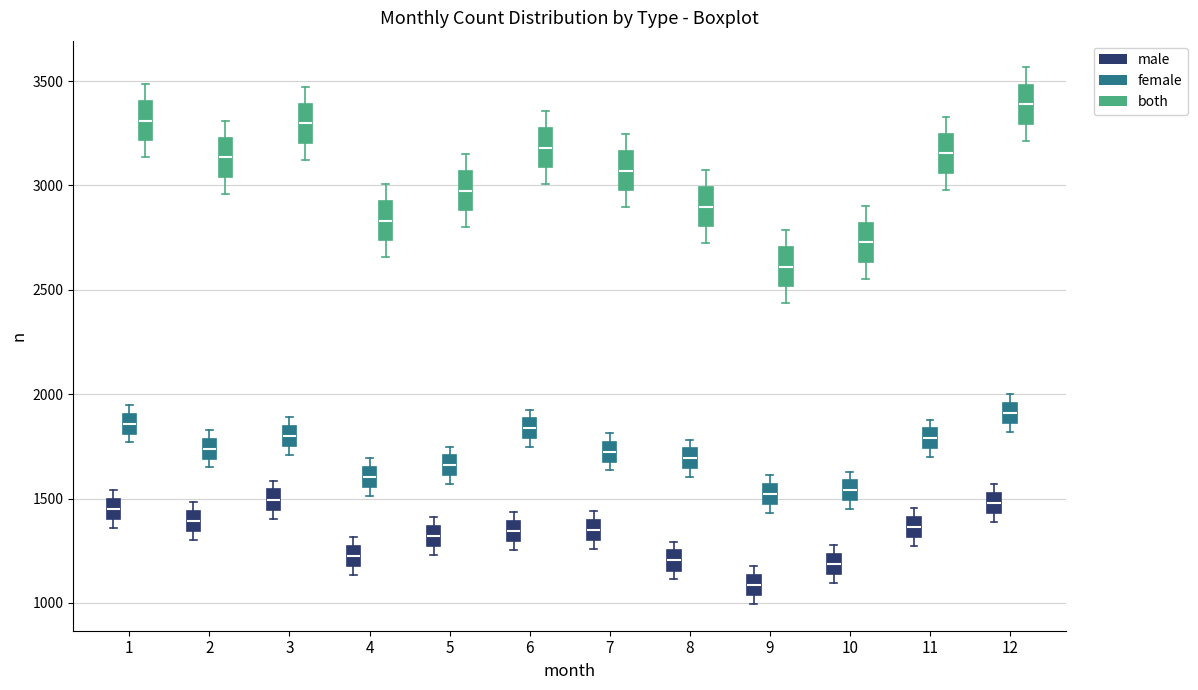

Reading left to right, read every box against the y-axis: the position of its median line, the range the box covers, and the ends of its whiskers. The values are not printed on the chart, so give them approximately, as read against the axis.

1 (male): median 1450, box 1400 to 1500, whiskers 1350 to 1550
1 (female): median 1850, box 1800 to 1900, whiskers 1750 to 1950
1 (both): median 3300, box 3200 to 3400, whiskers 3150 to 3500
2 (male): median 1400, box 1350 to 1450, whiskers 1300 to 1500
2 (female): median 1750, box 1700 to 1800, whiskers 1650 to 1850
2 (both): median 3150, box 3050 to 3250, whiskers 2950 to 3300
3 (male): median 1500, box 1450 to 1550, whiskers 1400 to 1600
3 (female): median 1800, box 1750 to 1850, whiskers 1700 to 1900
3 (both): median 3300, box 3200 to 3400, whiskers 3100 to 3450
4 (male): median 1250 (inside the box), box 1200 to 1250, whiskers 1150 to 1300
4 (female): median 1600, box 1550 to 1650, whiskers 1500 to 1700
4 (both): median 2850, box 2750 to 2900, whiskers 2650 to 3000
5 (male): median 1300, box 1250 to 1350, whiskers 1250 (just below the box's lower edge) to 1400
5 (female): median 1650, box 1600 to 1700, whiskers 1550 to 1750
5 (both): median 3000, box 2900 to 3050, whiskers 2800 to 3150
6 (male): median 1350, box 1300 to 1400, whiskers 1250 to 1450
6 (female): median 1850, box 1800 to 1900, whiskers 1750 to 1950
6 (both): median 3200, box 3100 to 3250, whiskers 3000 to 3350
7 (male): median 1350, box 1300 to 1400, whiskers 1250 to 1450
7 (female): median 1700 (inside the box), box 1700 to 1750, whiskers 1650 to 1800
7 (both): median 3050, box 3000 to 3150, whiskers 2900 to 3250
8 (male): median 1200, box 1150 to 1250, whiskers 1100 to 1300
8 (female): median 1700, box 1650 to 1750, whiskers 1600 to 1800
8 (both): median 2900, box 2800 to 3000, whiskers 2700 to 3050
9 (male): median 1100, box 1050 to 1150, whiskers 1000 to 1200
9 (female): median 1500, box 1450 to 1550, whiskers 1450 (just below the box's lower edge) to 1600
9 (both): median 2600, box 2500 to 2700, whiskers 2450 to 2800
10 (male): median 1200, box 1150 to 1250, whiskers 1100 to 1300
10 (female): median 1550, box 1500 to 1600, whiskers 1450 to 1650
10 (both): median 2750, box 2650 to 2800, whiskers 2550 to 2900
11 (male): median 1350, box 1300 to 1400, whiskers 1250 to 1450
11 (female): median 1800, box 1750 to 1850, whiskers 1700 to 1900
11 (both): median 3150, box 3050 to 3250, whiskers 3000 to 3350
12 (male): median 1500, box 1450 to 1550, whiskers 1400 to 1550 (just above the box's upper edge)
12 (female): median 1900, box 1850 to 1950, whiskers 1800 to 2000
12 (both): median 3400, box 3300 to 3500, whiskers 3200 to 3550